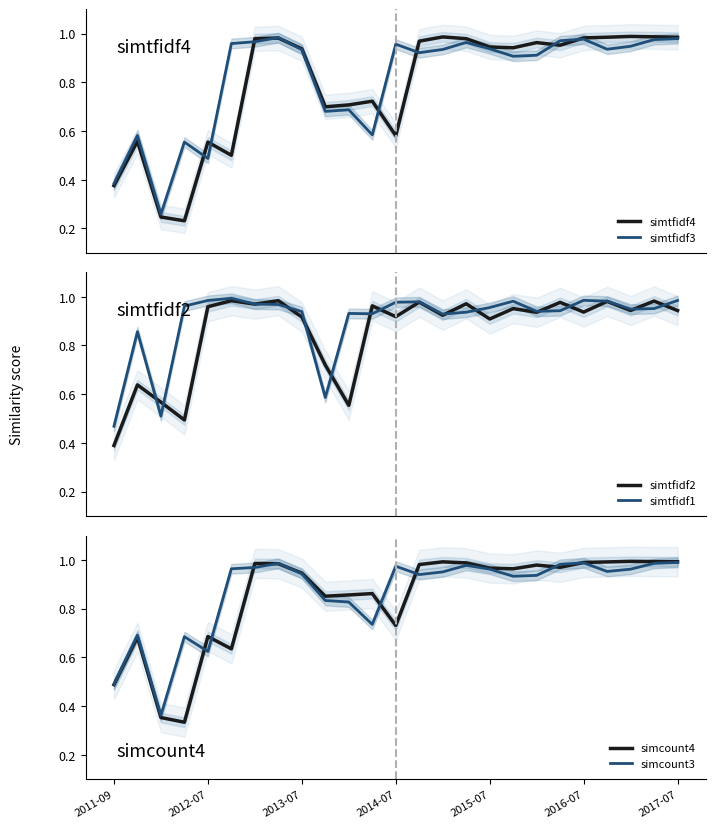

What is the approximate value of simtfidf3 at 21?

0.9